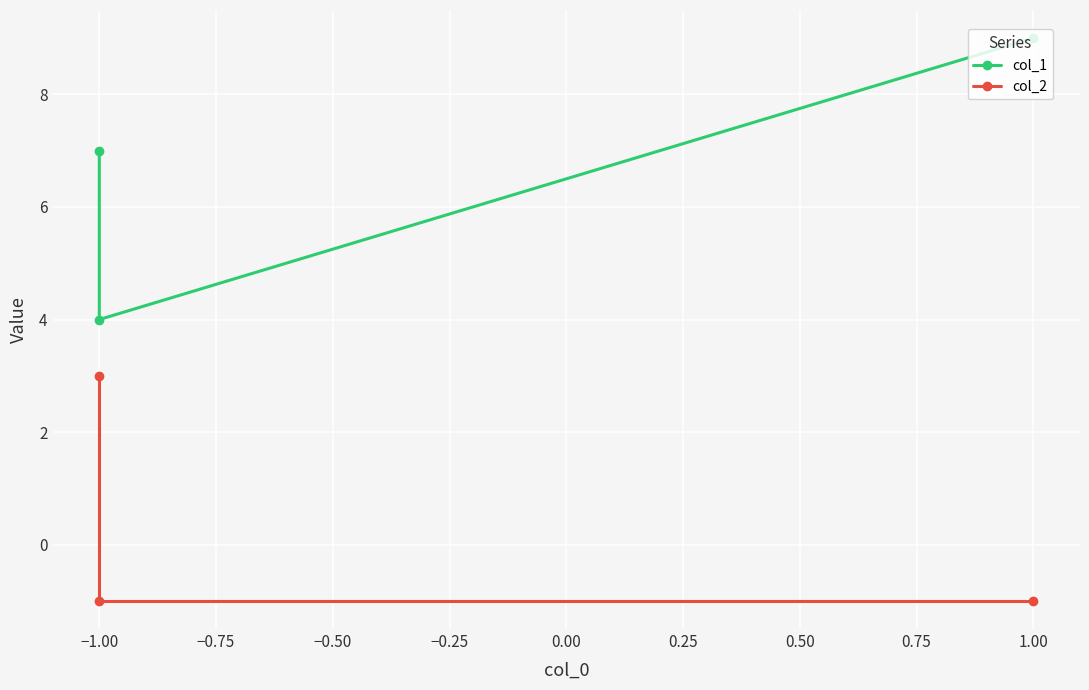

True or false: col_1 has a value of 4 at −1.00.

True